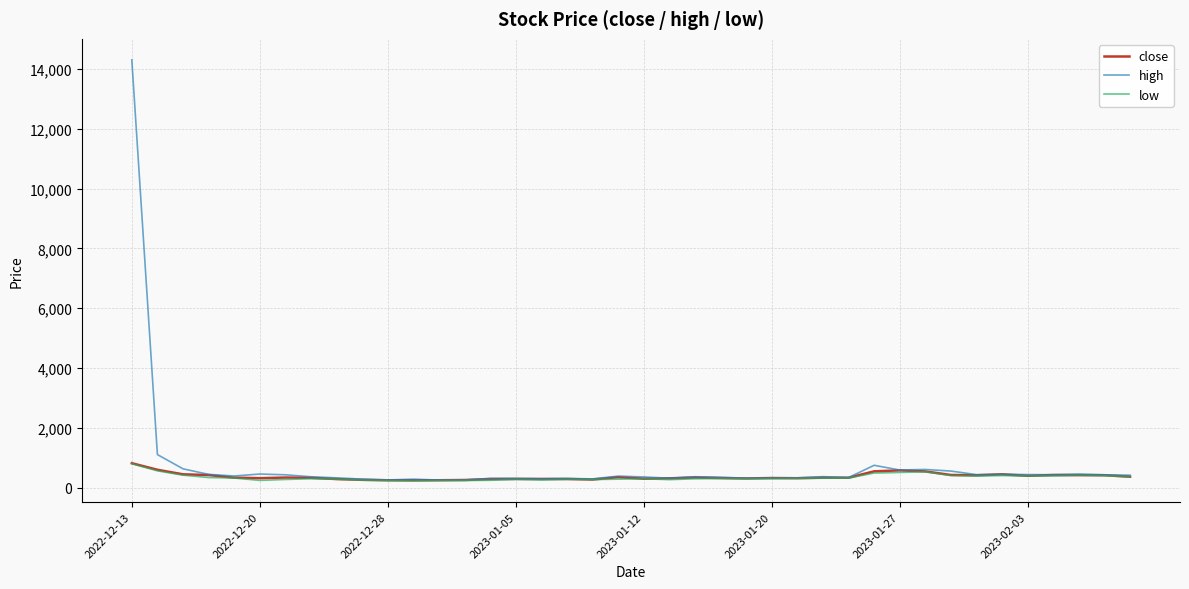

Which series has the widest spread of values?

high